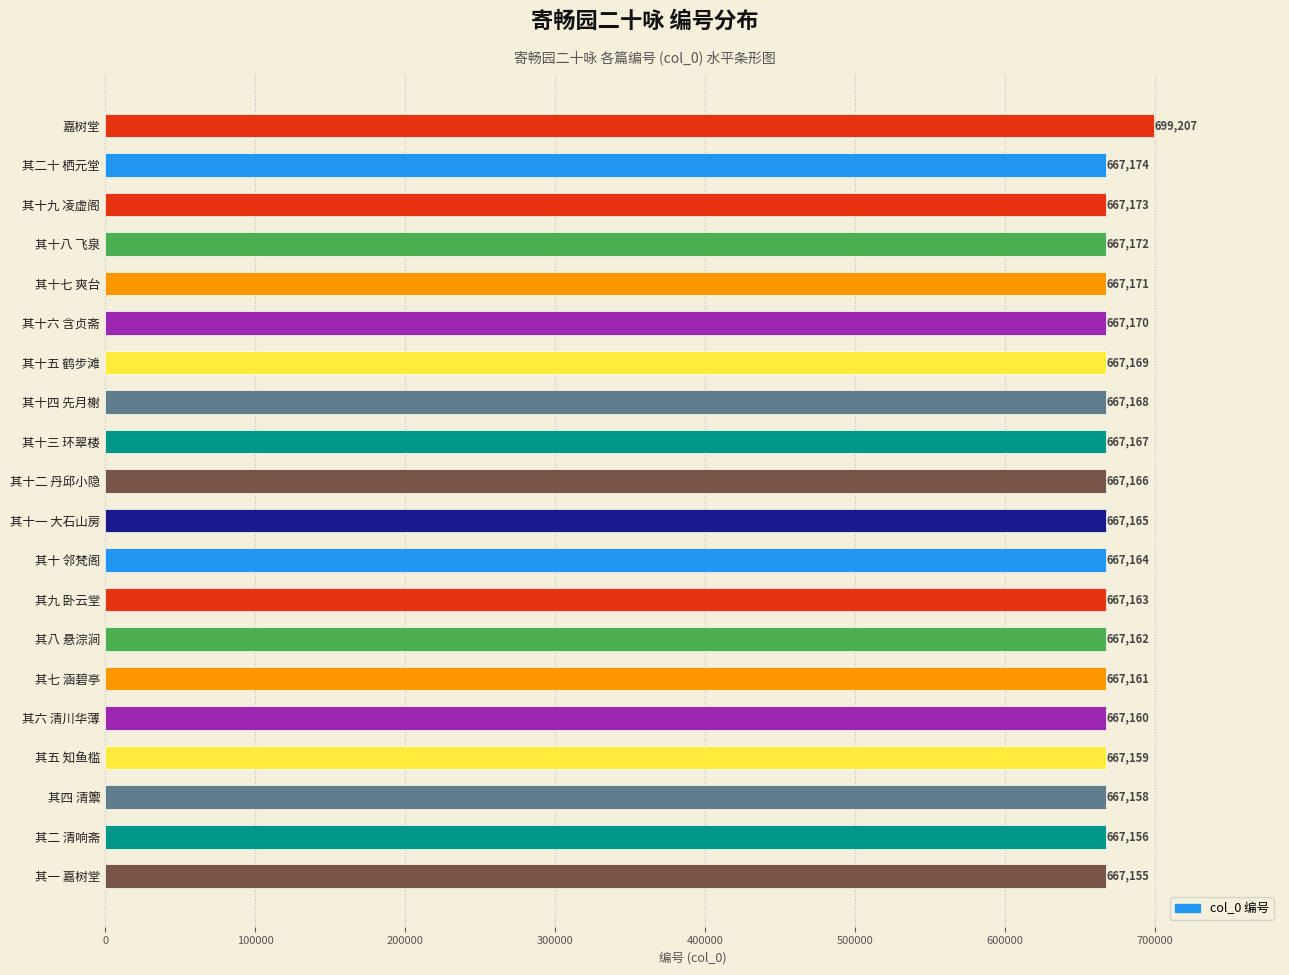

List the labels in order of value, largest first.

嘉树堂, 其二十 栖元堂, 其十九 凌虚阁, 其十八 飞泉, 其十七 爽台, 其十六 含贞斋, 其十五 鹤步滩, 其十四 先月榭, 其十三 环翠楼, 其十二 丹邱小隐, 其十一 大石山房, 其十 邻梵阁, 其九 卧云堂, 其八 悬淙涧, 其七 涵碧亭, 其六 清川华薄, 其五 知鱼槛, 其四 清籞, 其二 清响斋, 其一 嘉树堂